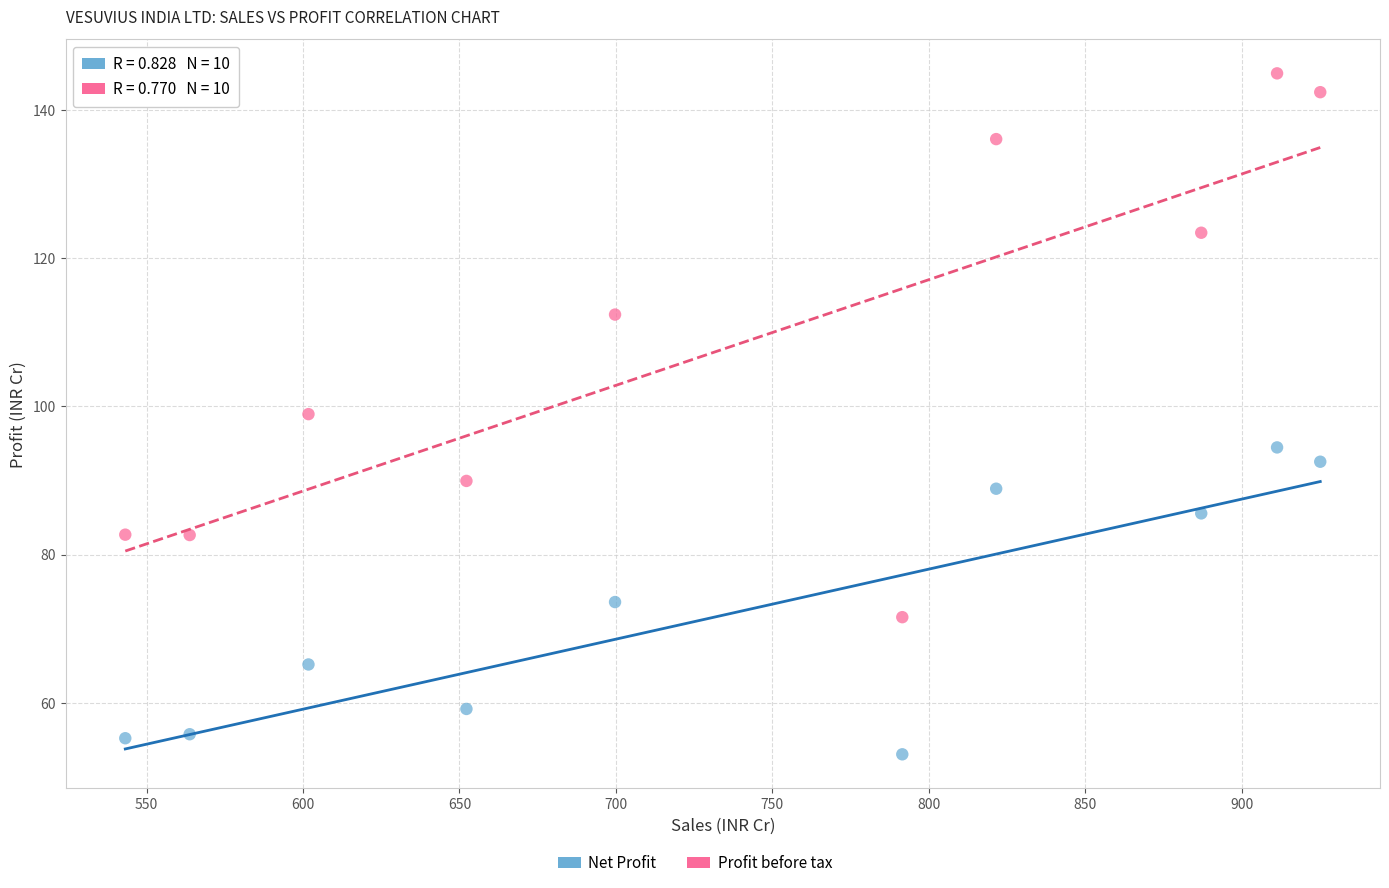

Which series reaches the maximum Y coordinate?

Profit before tax